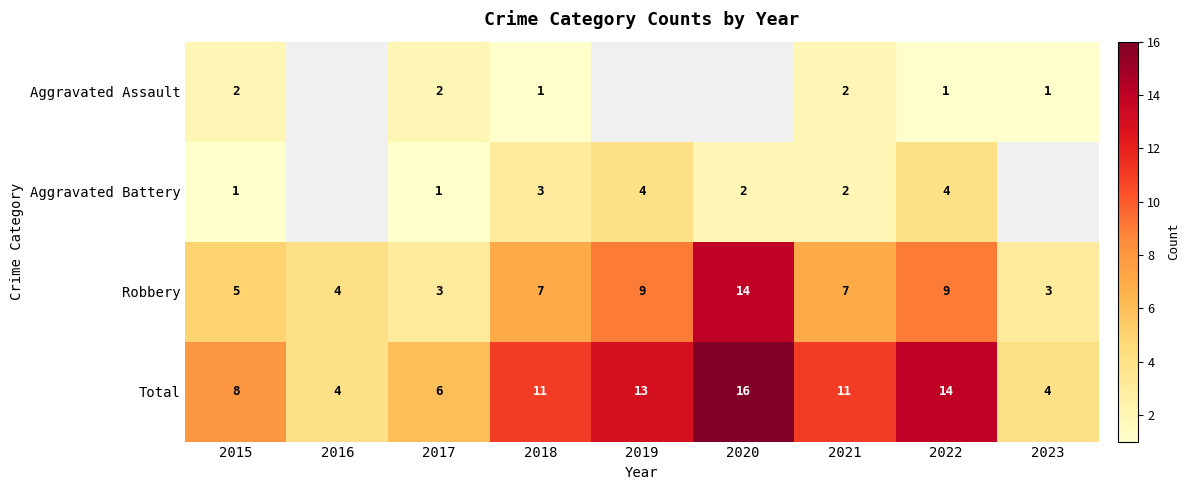

True or false: Robbery has a value of 5 at 2018.

False